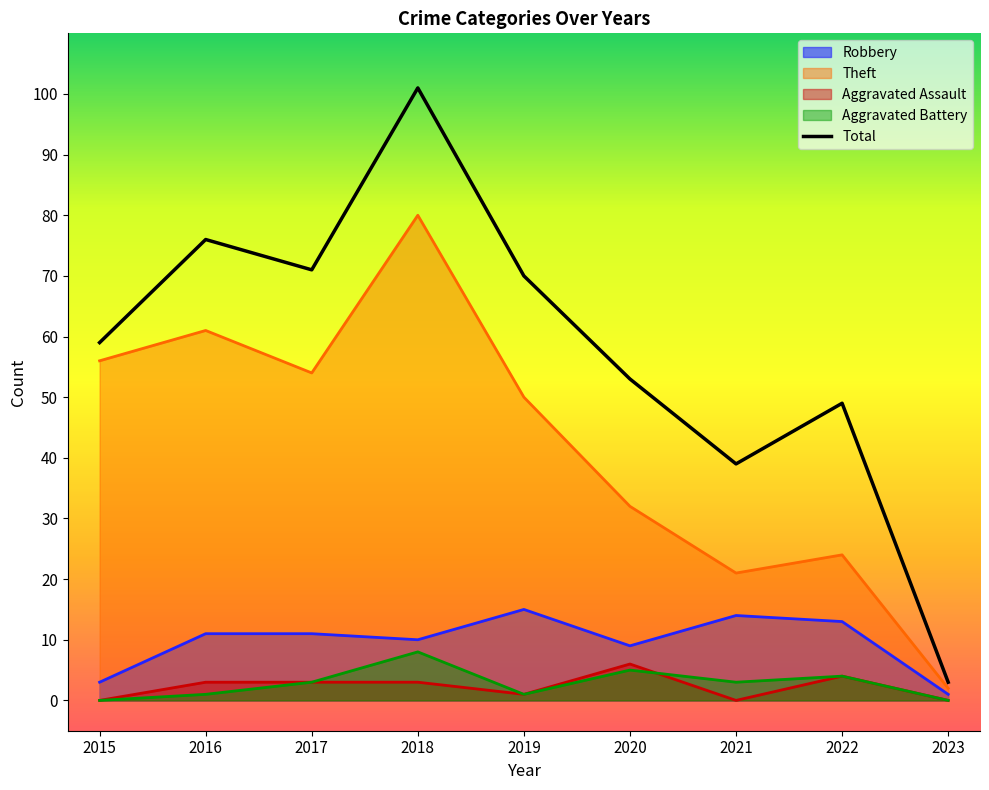

What is the difference between the maximum and minimum values?

98